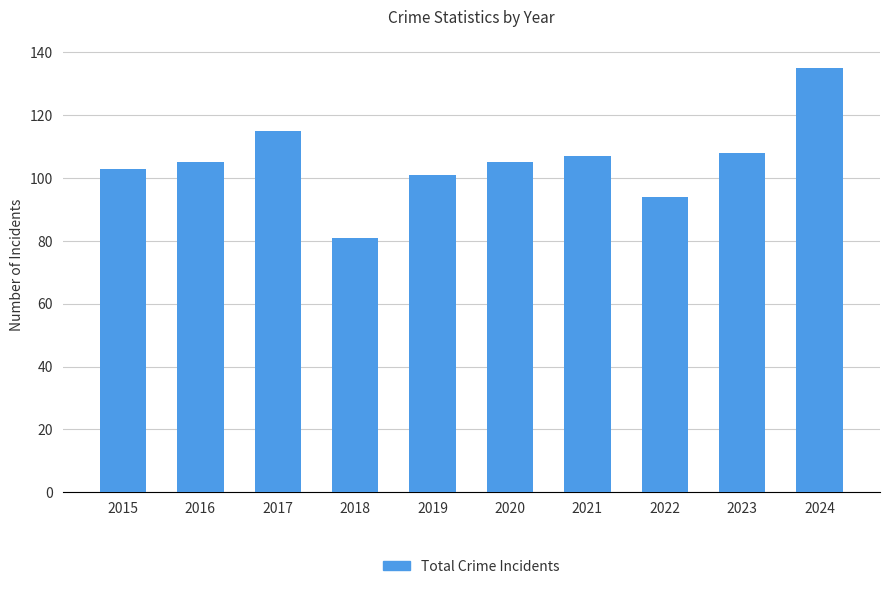

What is the difference between the values at 2024 and 2015?

32